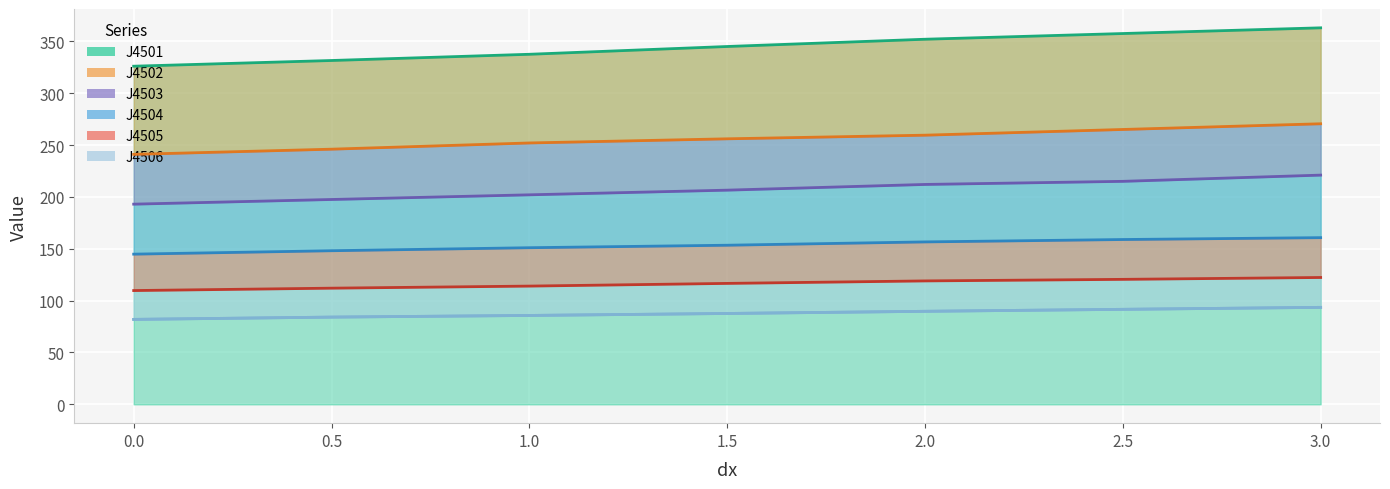

What is the total value across all series at 2.5?

1208.5